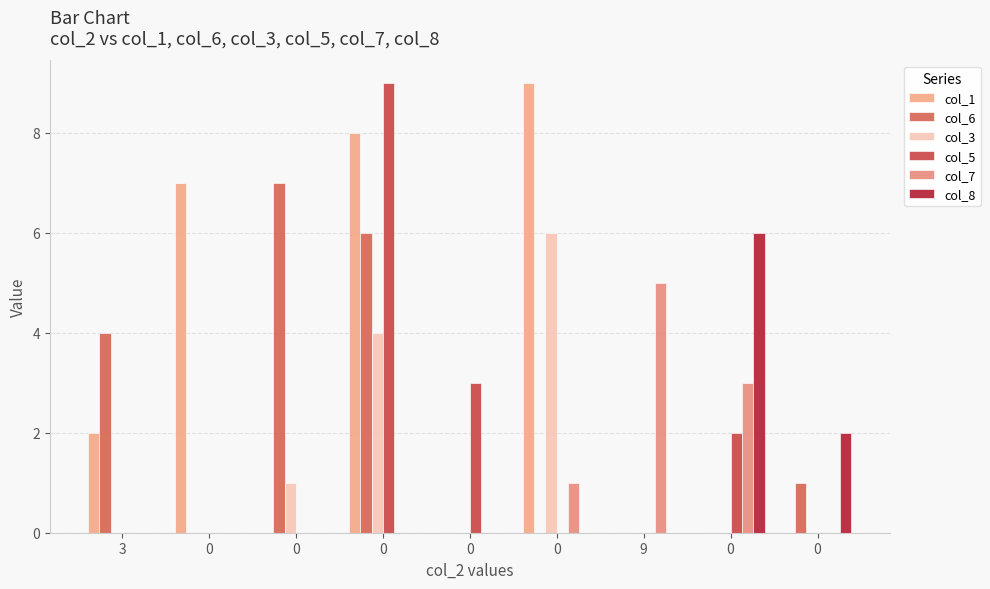

Which series has the widest spread of values?

col_1